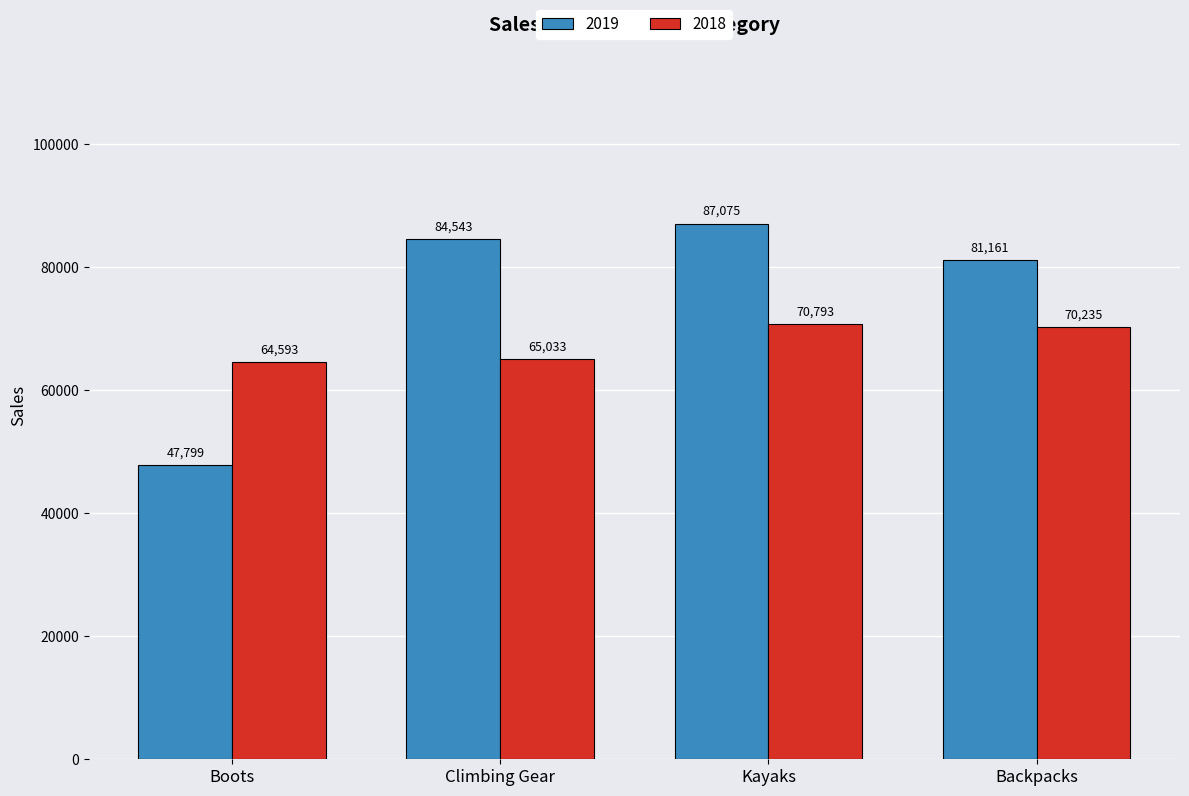

True or false: 2018 has a value of 70235.4 at Backpacks.

True